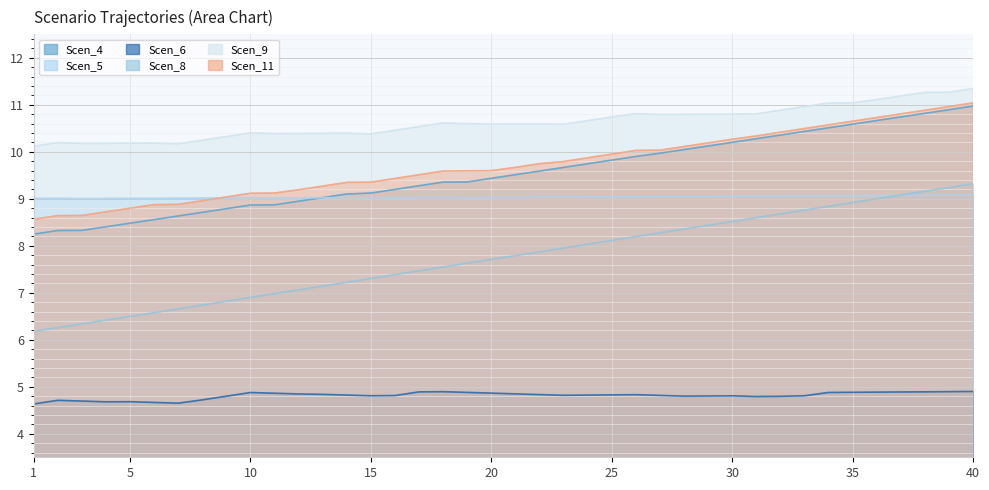

Reading left to right, what are all the values shown in this chart?

Scen_4: 1=8.2	2=8.3	3=8.3	4=8.4	5=8.5	6=8.6	7=8.6	8=8.7	9=8.8	10=8.9	11=8.9	12=8.9	13=9.0	14=9.1	15=9.1	16=9.2	17=9.3	18=9.4	19=9.4	20=9.4	21=9.5	22=9.6	23=9.7	24=9.7	25=9.8	26=9.9	27=10.0	28=10.0	29=10.1	30=10.2	31=10.3	32=10.4	33=10.4	34=10.5	35=10.6	36=10.7	37=10.7	38=10.8	39=10.9	40=11.0
Scen_5: 1=9.0	2=9.0	3=9.0	4=9.0	5=9.0	6=9.0	7=9.0	8=9.0	9=9.0	10=9.0	11=9.0	12=9.0	13=9.0	14=9.0	15=9.0	16=9.0	17=9.0	18=9.0	19=9.0	20=9.0	21=9.0	22=9.0	23=9.0	24=9.0	25=9.0	26=9.0	27=9.0	28=9.0	29=9.1	30=9.1	31=9.1	32=9.1	33=9.1	34=9.1	35=9.1	36=9.1	37=9.1	38=9.1	39=9.1	40=9.1
Scen_6: 1=4.6	2=4.7	3=4.7	4=4.7	5=4.7	6=4.7	7=4.7	8=4.7	9=4.8	10=4.9	11=4.9	12=4.8	13=4.8	14=4.8	15=4.8	16=4.8	17=4.9	18=4.9	19=4.9	20=4.9	21=4.8	22=4.8	23=4.8	24=4.8	25=4.8	26=4.8	27=4.8	28=4.8	29=4.8	30=4.8	31=4.8	32=4.8	33=4.8	34=4.9	35=4.9	36=4.9	37=4.9	38=4.9	39=4.9	40=4.9
Scen_8: 1=6.2	2=6.3	3=6.3	4=6.4	5=6.5	6=6.6	7=6.7	8=6.7	9=6.8	10=6.9	11=7.0	12=7.1	13=7.1	14=7.2	15=7.3	16=7.4	17=7.5	18=7.6	19=7.6	20=7.7	21=7.8	22=7.9	23=8.0	24=8.0	25=8.1	26=8.2	27=8.3	28=8.4	29=8.4	30=8.5	31=8.6	32=8.7	33=8.8	34=8.8	35=8.9	36=9.0	37=9.1	38=9.2	39=9.2	40=9.3
Scen_9: 1=10.1	2=10.2	3=10.2	4=10.2	5=10.2	6=10.2	7=10.2	8=10.2	9=10.3	10=10.4	11=10.4	12=10.4	13=10.4	14=10.4	15=10.4	16=10.5	17=10.5	18=10.6	19=10.6	20=10.6	21=10.6	22=10.6	23=10.6	24=10.7	25=10.7	26=10.8	27=10.8	28=10.8	29=10.8	30=10.8	31=10.8	32=10.9	33=11.0	34=11.0	35=11.0	36=11.1	37=11.2	38=11.3	39=11.3	40=11.3
Scen_11: 1=8.6	2=8.6	3=8.6	4=8.7	5=8.8	6=8.9	7=8.9	8=9.0	9=9.0	10=9.1	11=9.1	12=9.2	13=9.3	14=9.3	15=9.4	16=9.4	17=9.5	18=9.6	19=9.6	20=9.6	21=9.7	22=9.7	23=9.8	24=9.9	25=10.0	26=10.0	27=10.0	28=10.1	29=10.2	30=10.3	31=10.3	32=10.4	33=10.5	34=10.6	35=10.7	36=10.7	37=10.8	38=10.9	39=11.0	40=11.0